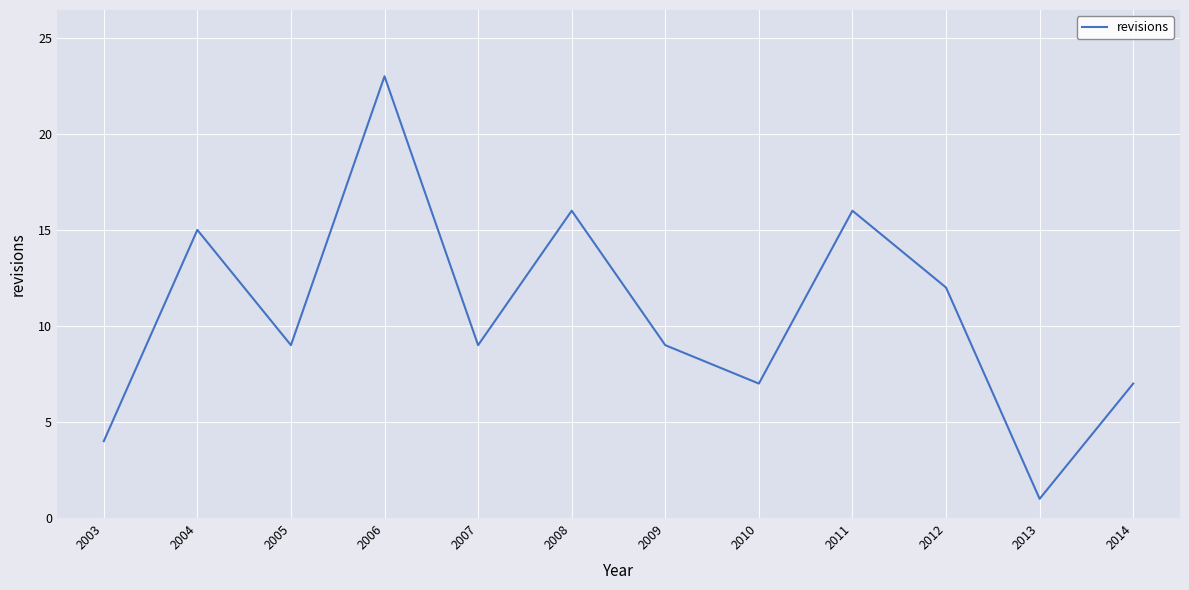

What is the ratio of the value at 2008 to the value at 2013?

16.0